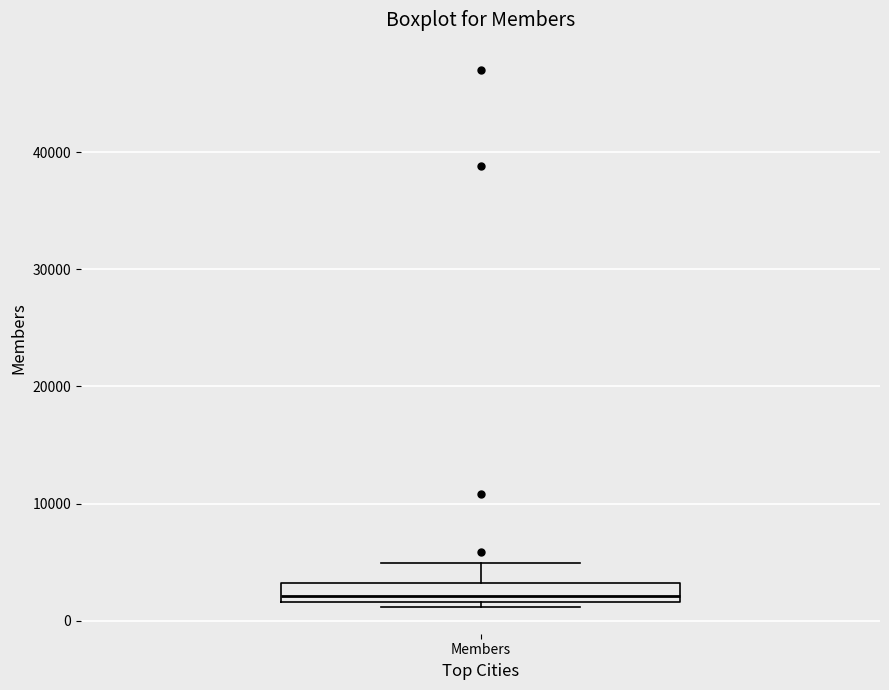

Where is the upper edge of the box for Members on the y-axis? The values are not printed on the chart, so give them approximately, as read against the axis.

3000